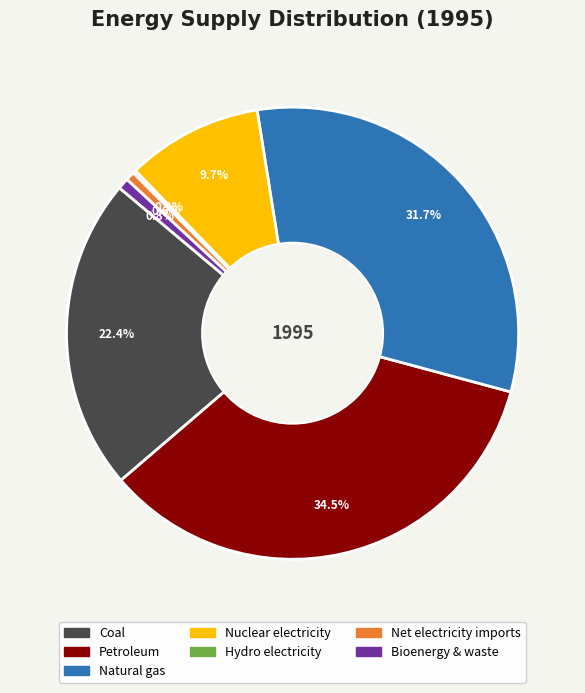

Is there a majority slice in this chart?

No